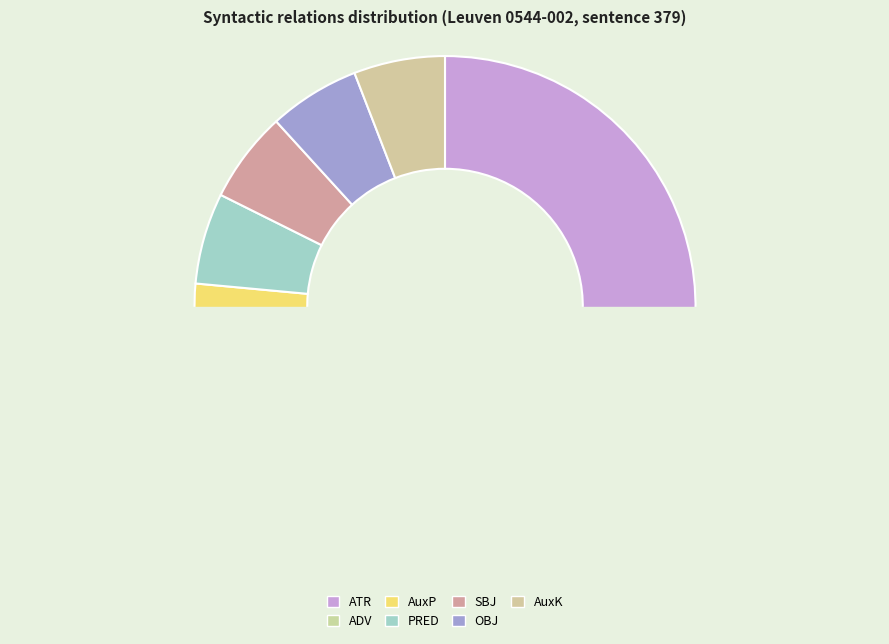

Is it true that AuxK is 13% of the pie?

False